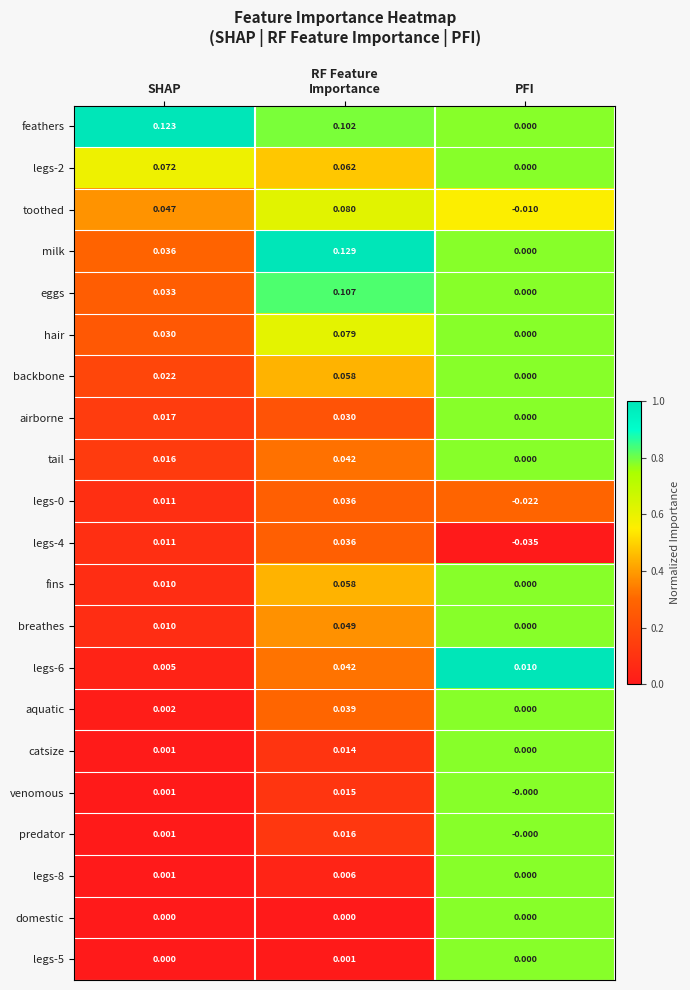

Which series changed the most between SHAP and PFI?

feathers